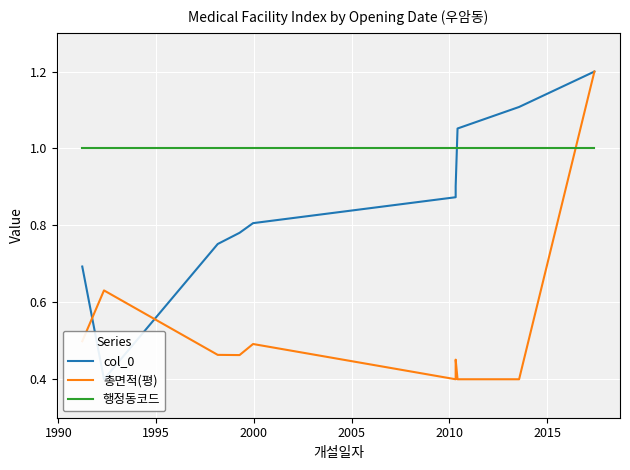

True or false: 행정동코드 has more than 2 interior local peaks.

False